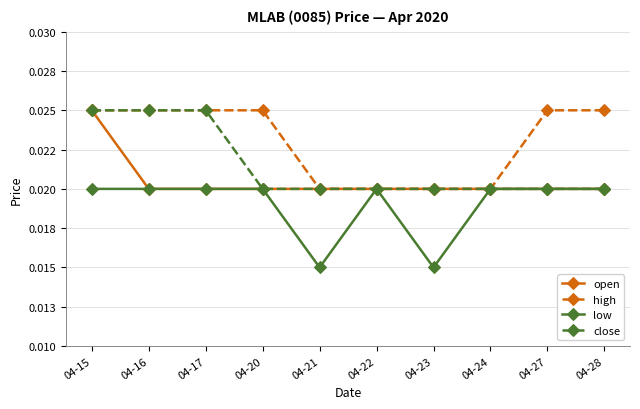

The value of low at 04-22 is 0.0. True or false?

False